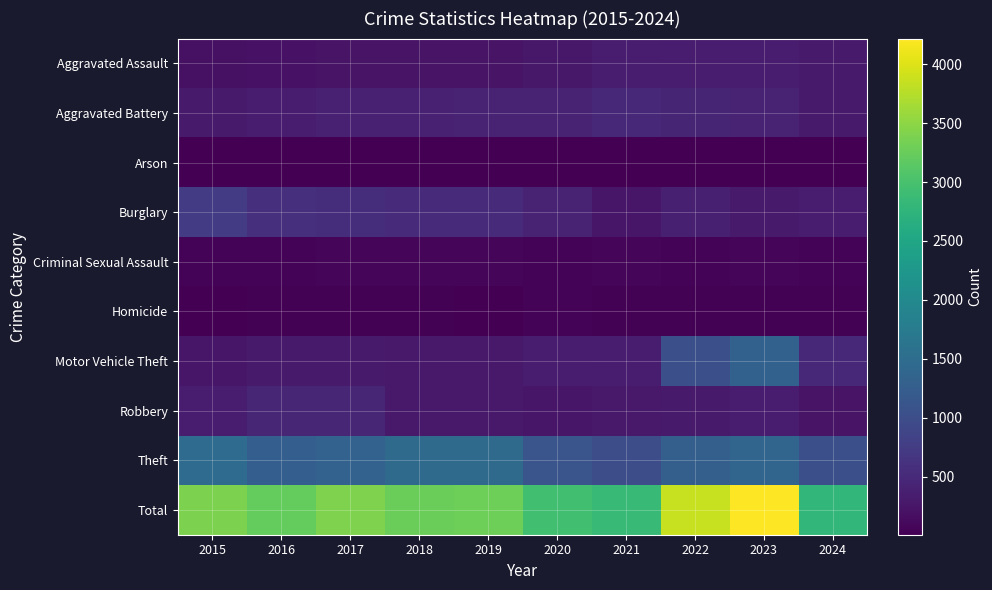

Which has a higher value, 2022 or 2018?

2022